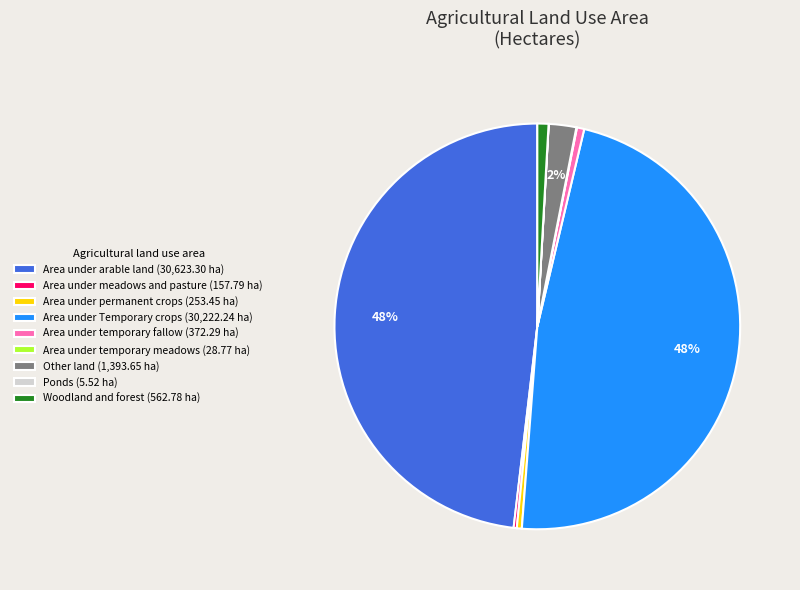

Is Area under arable land the majority of the pie?

No